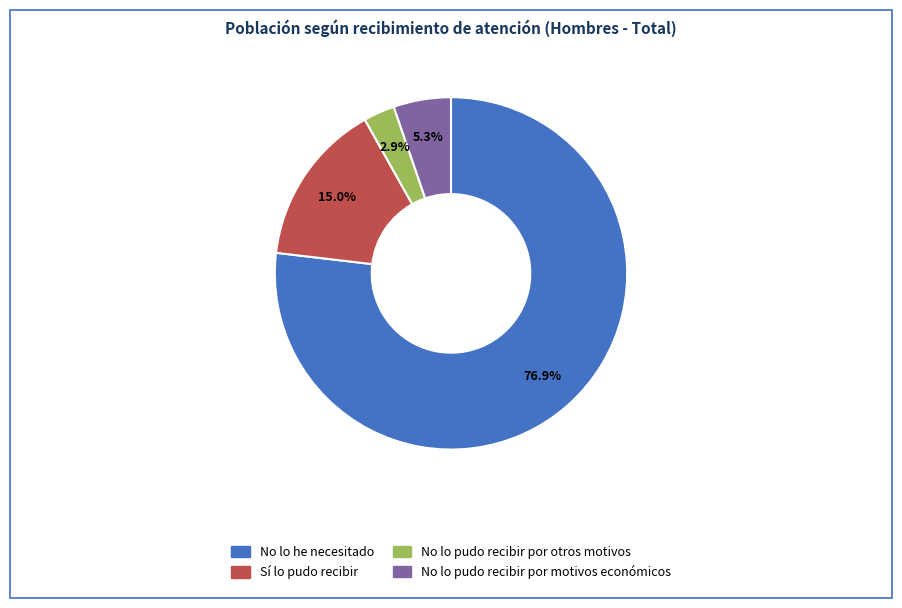

To the nearest percent, what is the combined percentage of No lo pudo recibir por otros motivos and Sí lo pudo recibir?

18%